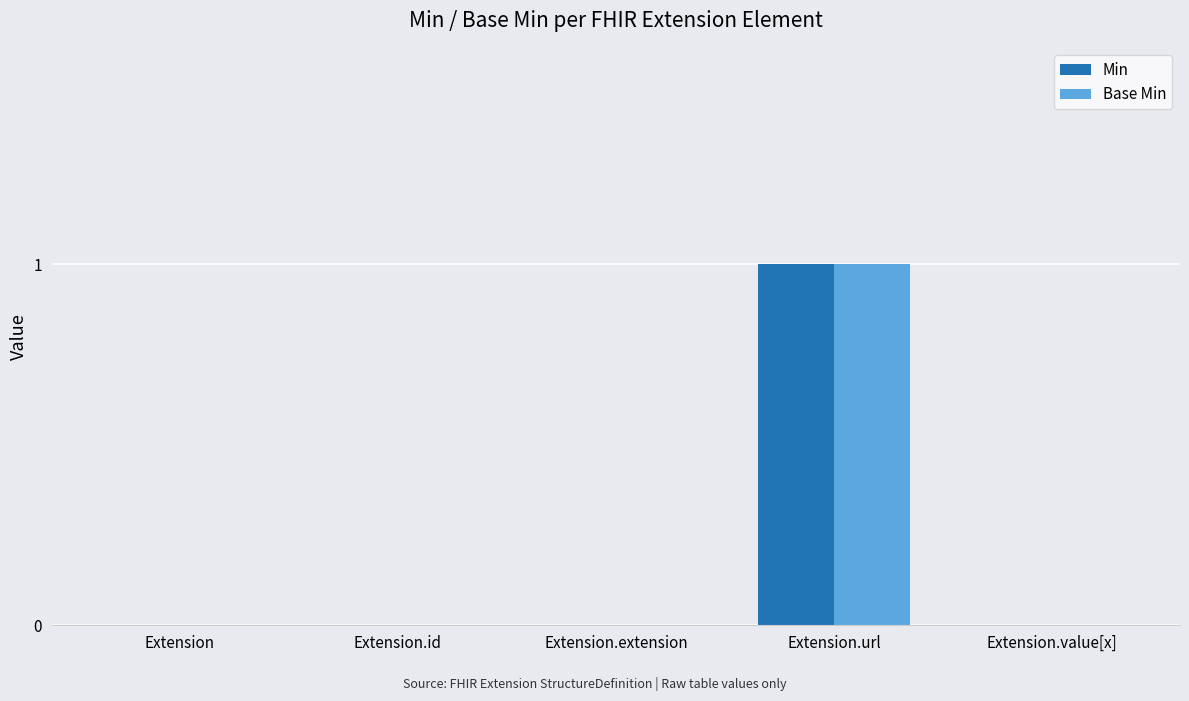

What is the maximum value for Min?

1